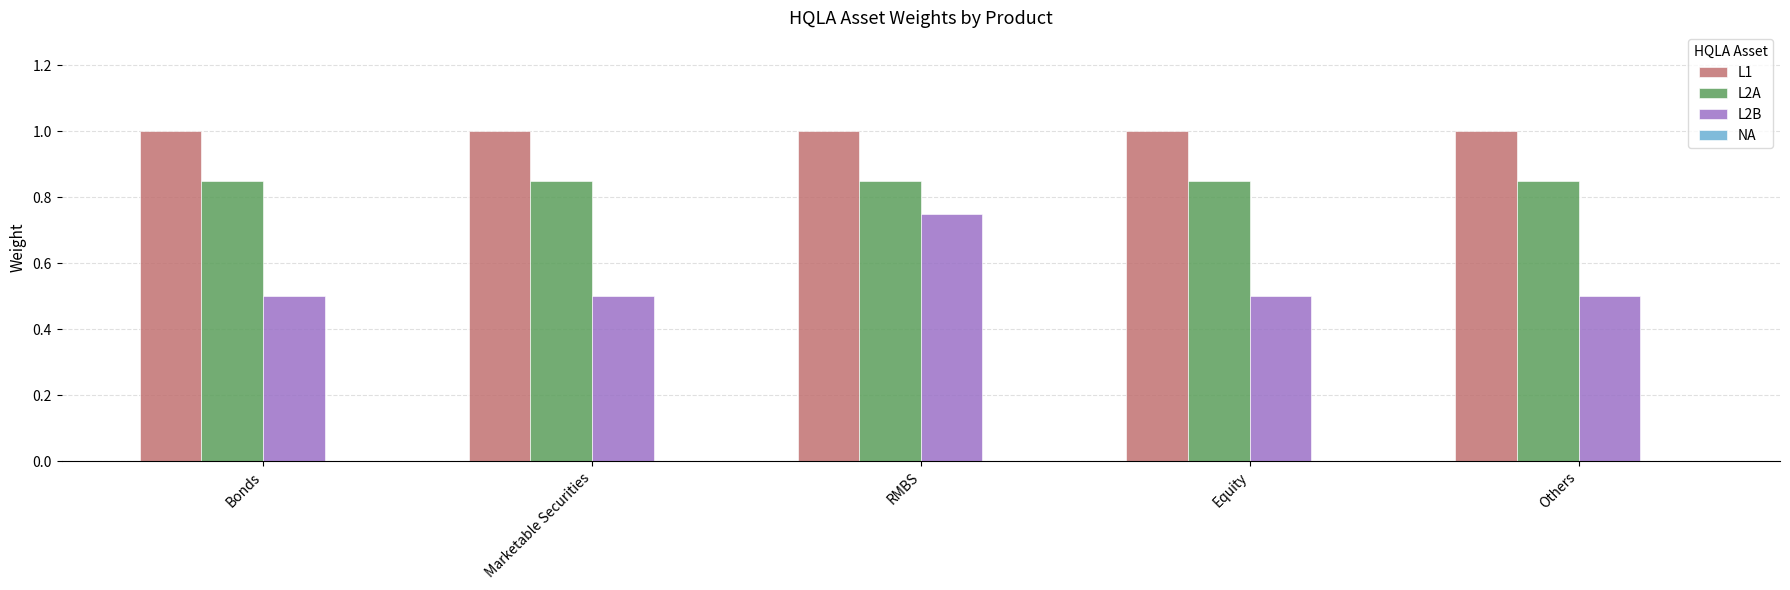

What is the label of the 1st bar from the left?

Bonds